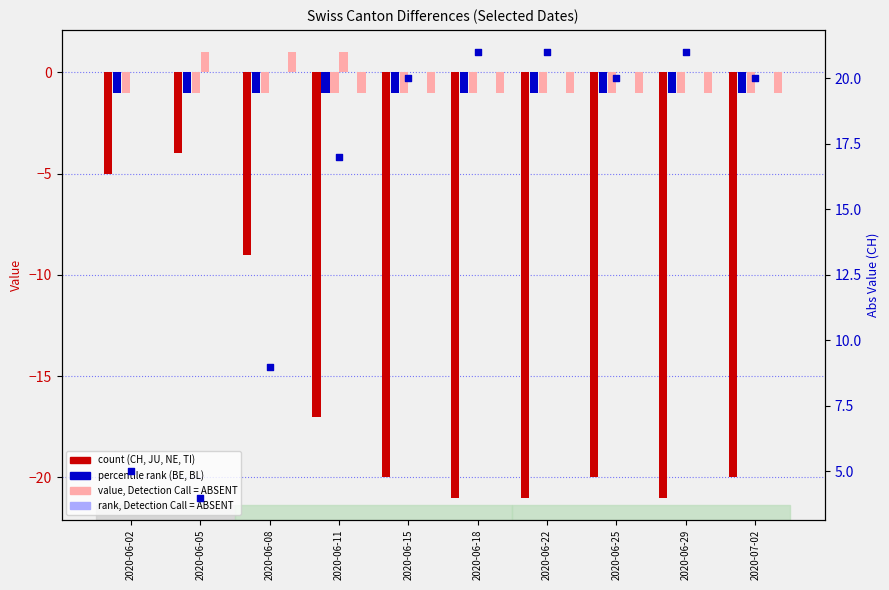

Which series reaches the maximum Y coordinate?

NE